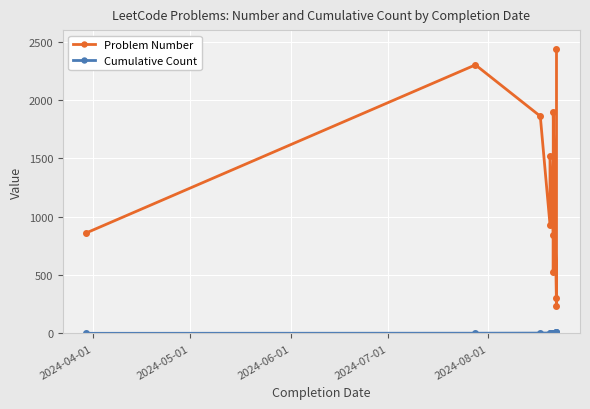

How many values in the Cumulative Count series exceed 6?

5